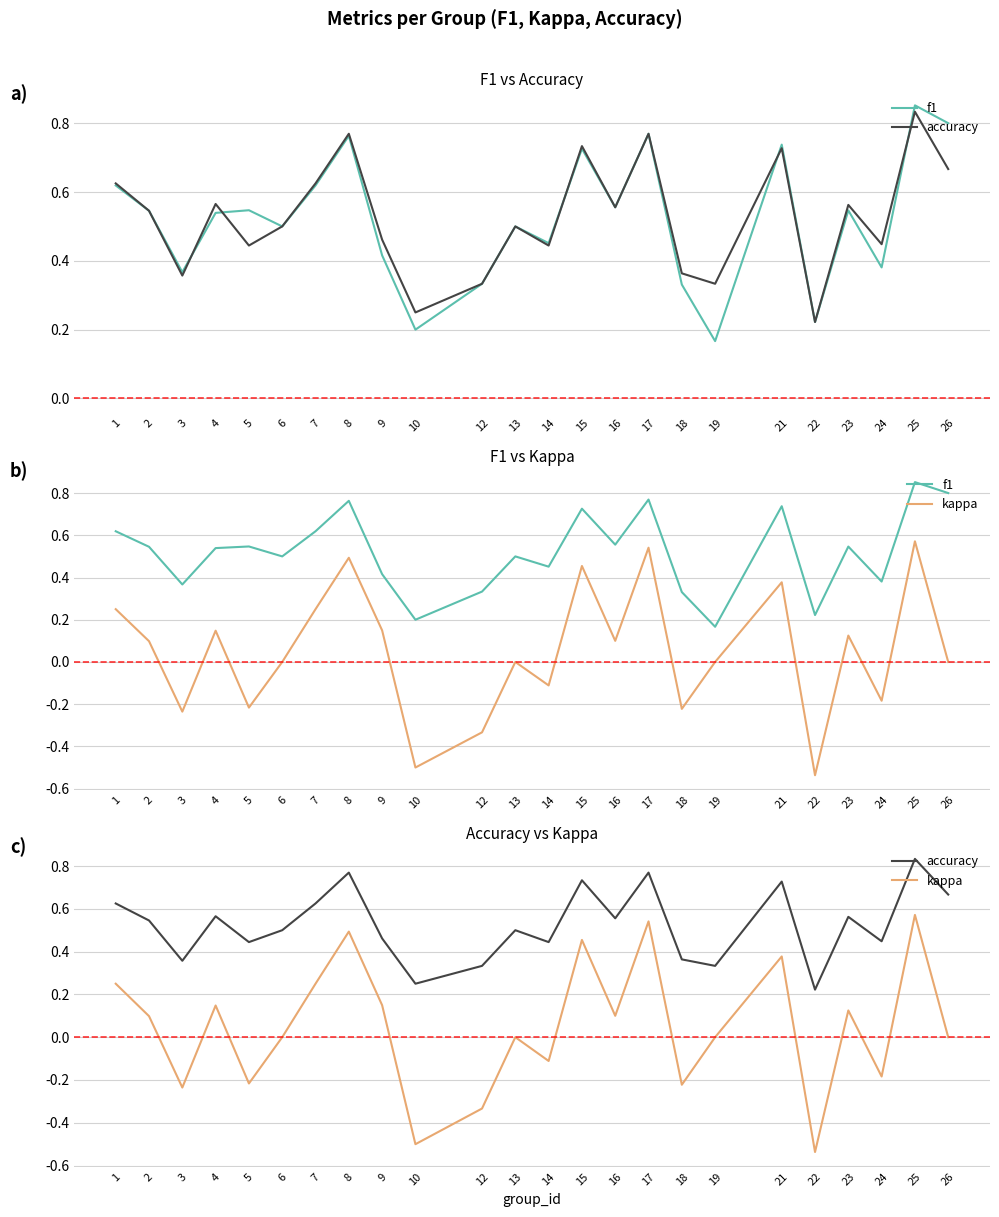

At which category does f1 reach its first local peak?

5